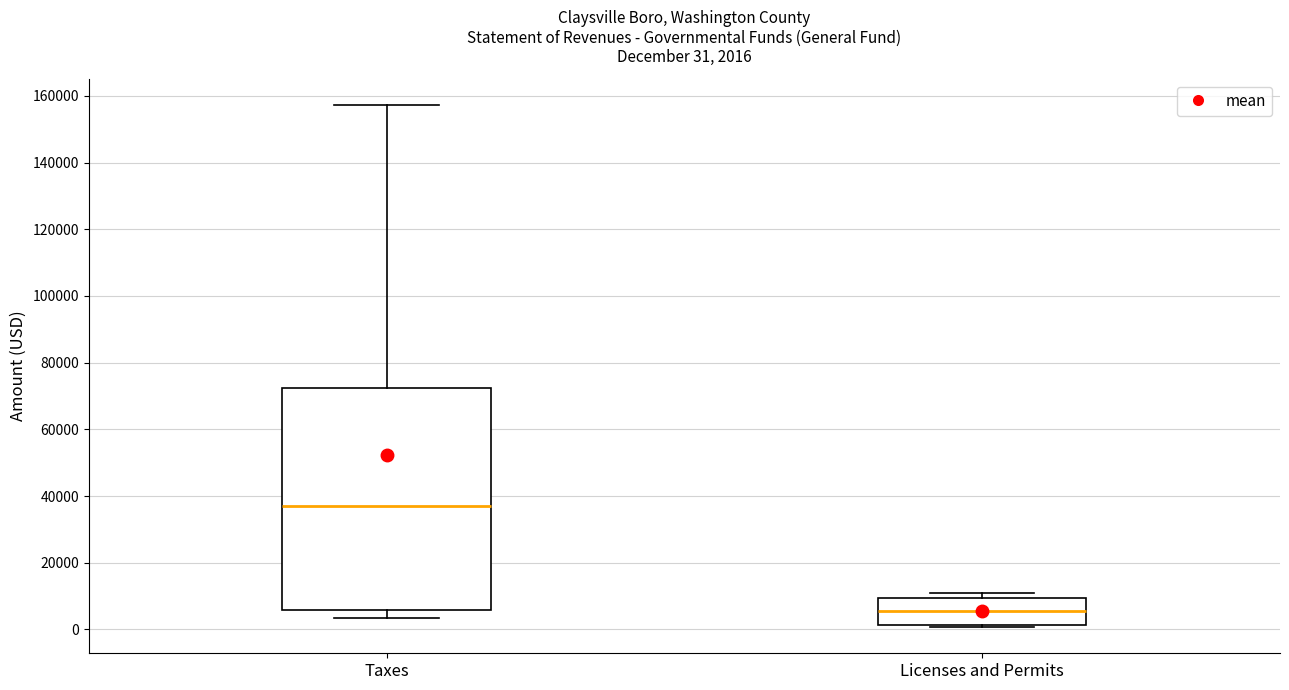

Which box has the highest median line?

Taxes